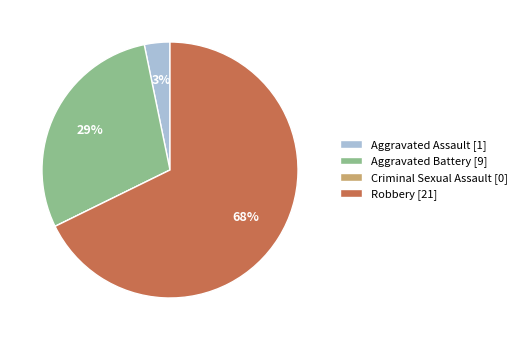

True or false: Aggravated Battery accounts for 29% of the total.

True